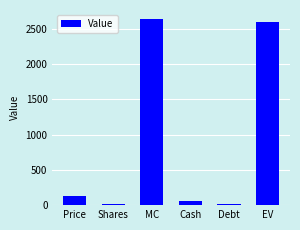

Is it true that the value at Shares is 19.5?

True